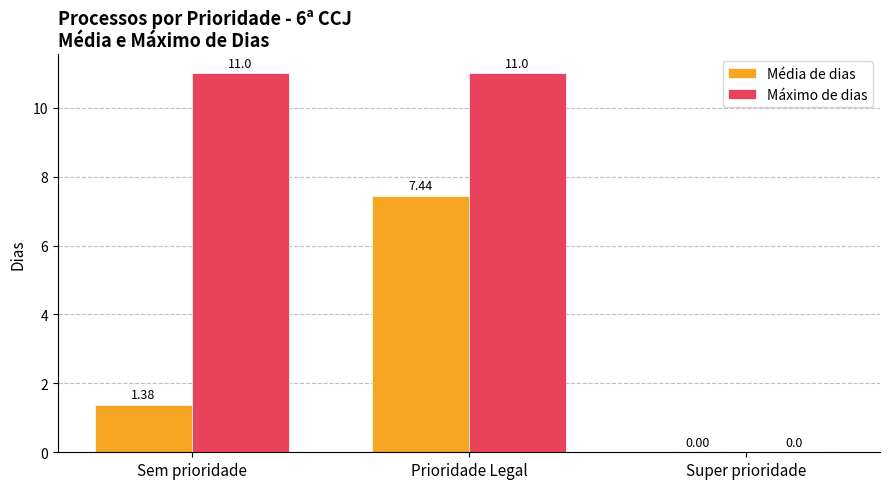

Which category has the highest value in the Média de dias series?

Prioridade Legal